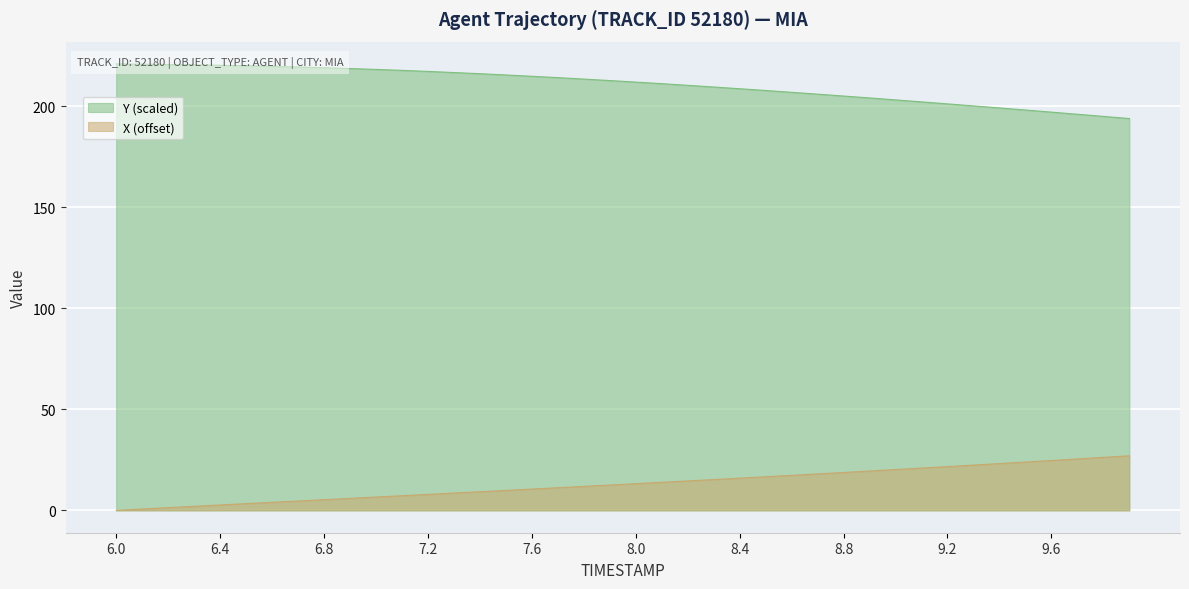

What is the value of the Y point at the 30th from the left?

204.1